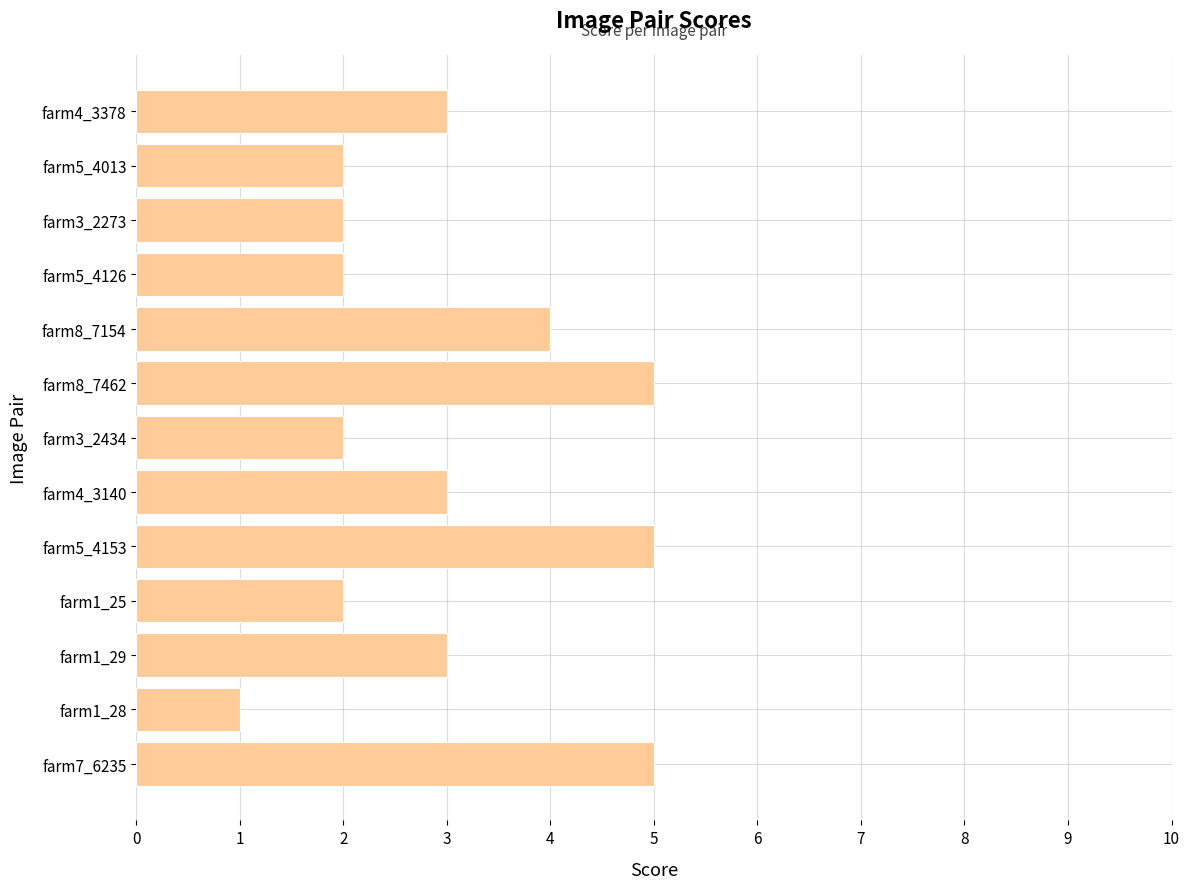

Between farm8_7154 and farm3_2434, which is larger?

farm8_7154